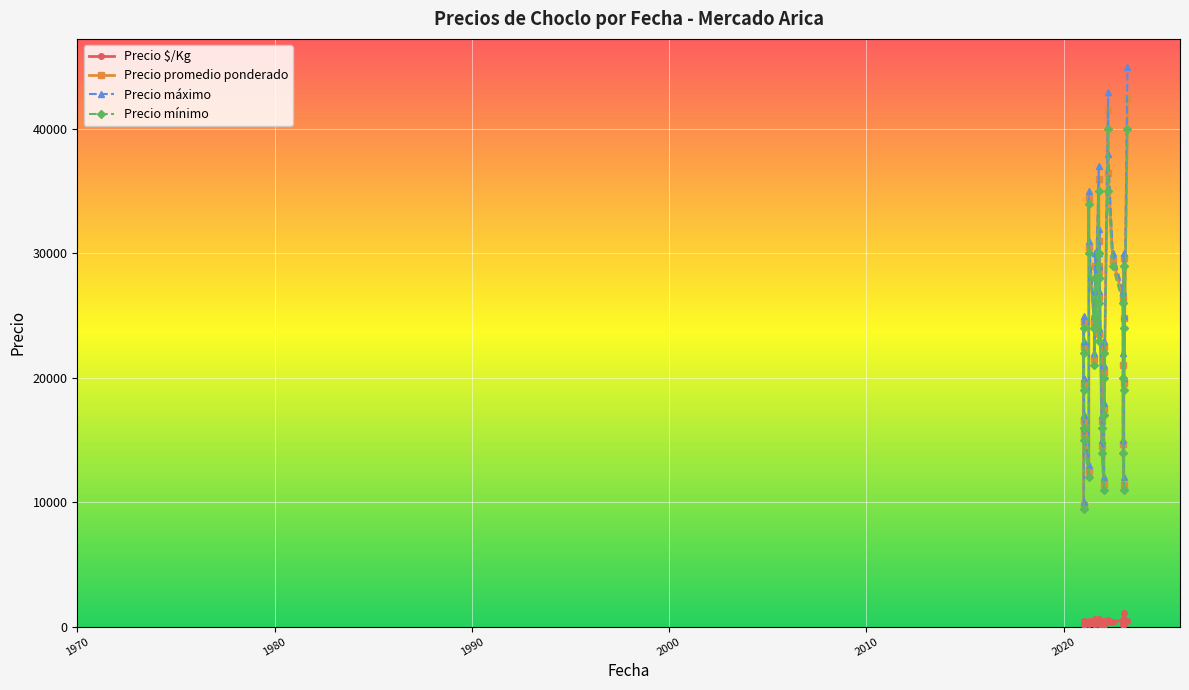

Which has a higher value, 2021-04-12 or 2021-07-22?

2021-07-22